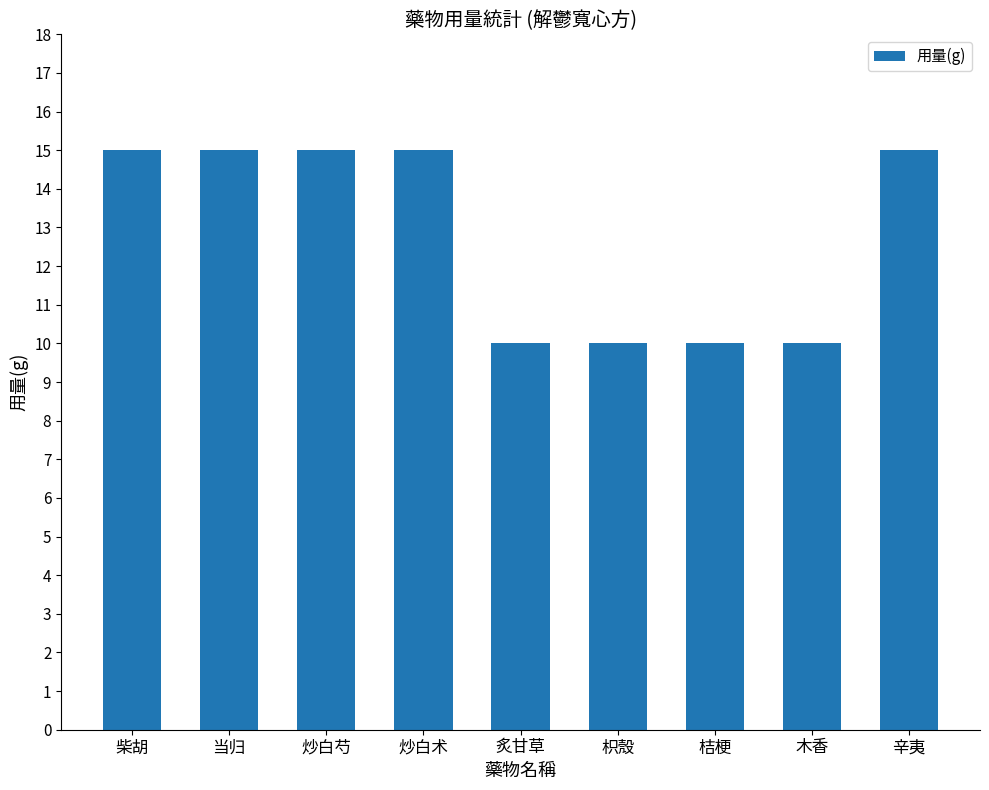

The chart shows a value of 15 at 炒白术. True or false?

True